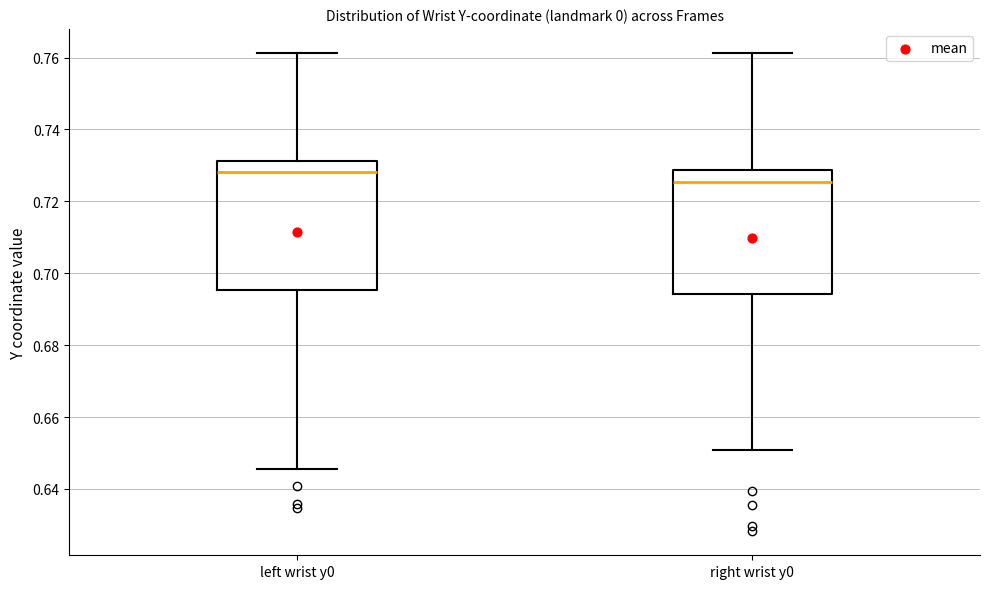

Which box has the highest median line?

left wrist y0